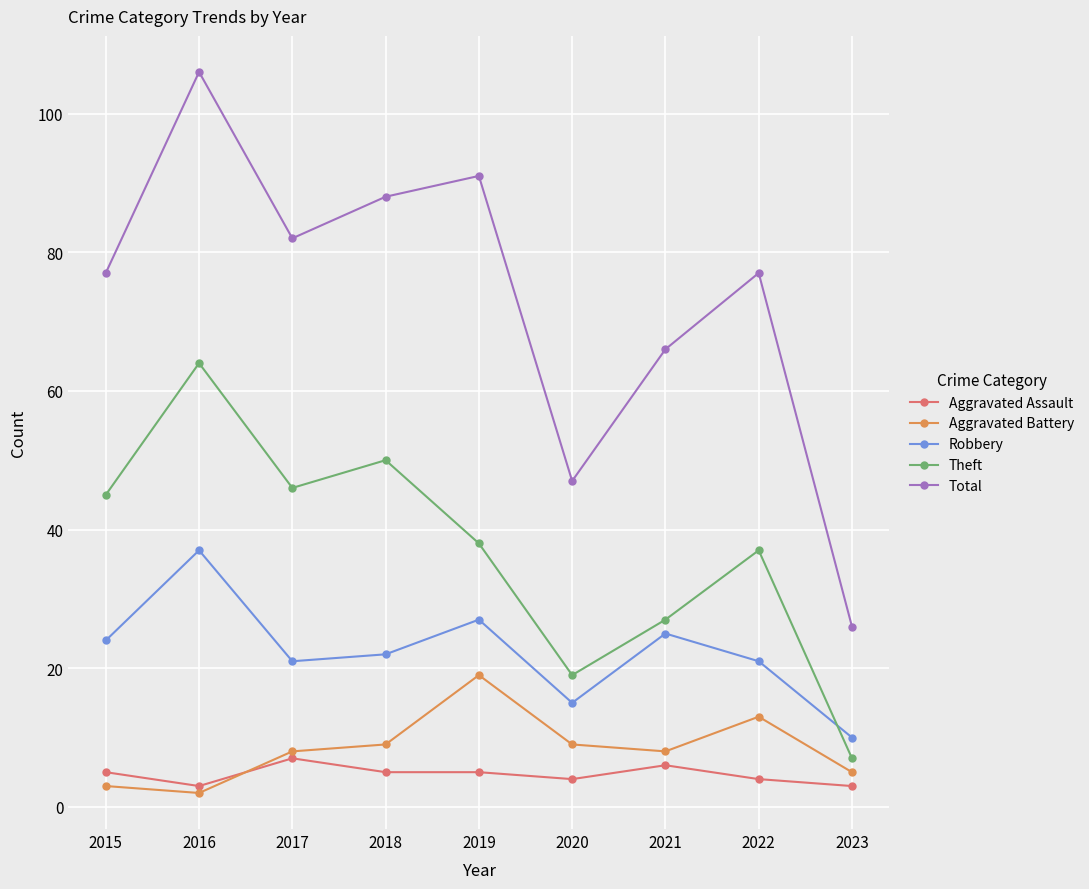

What is the smallest value displayed?

2